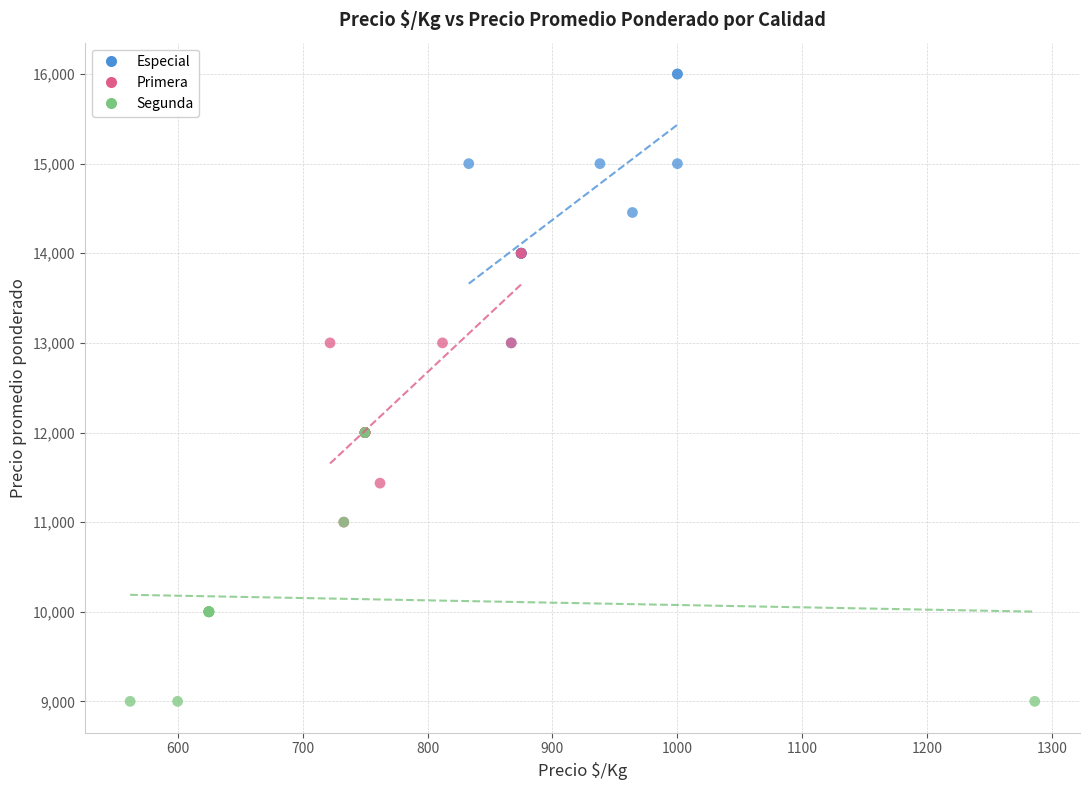

Which series contains the highest Y value?

Especial